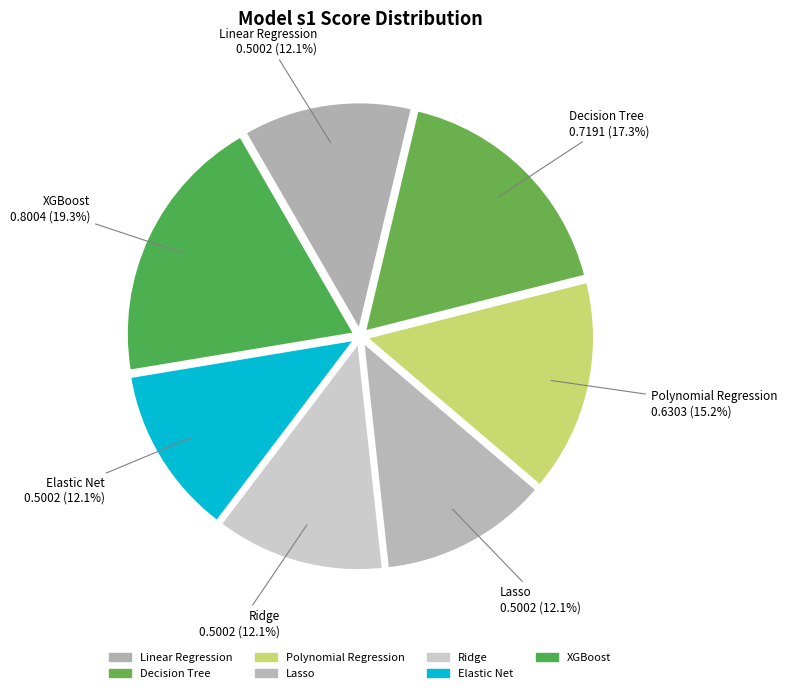

Count the number of slices in the pie.

7